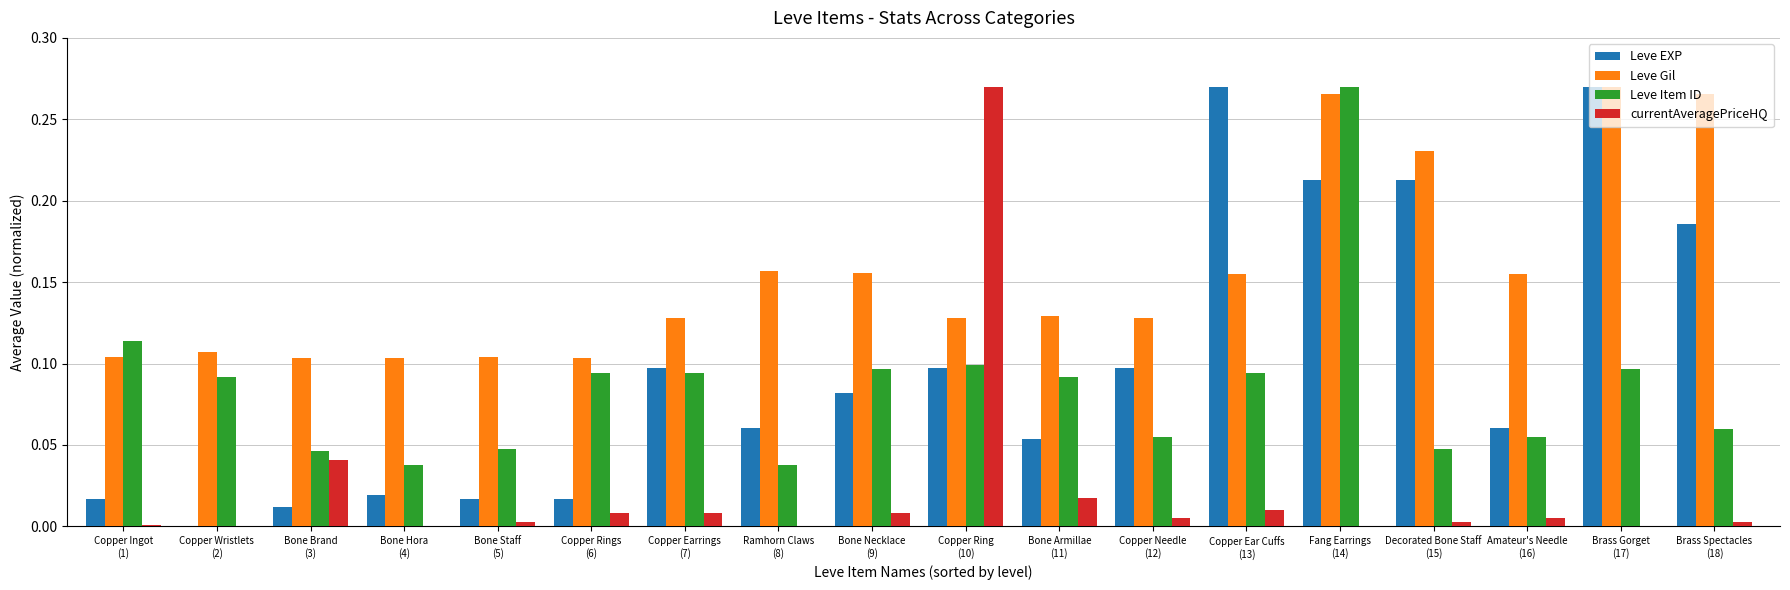

Which series has the largest total across all categories?

Leve Gil